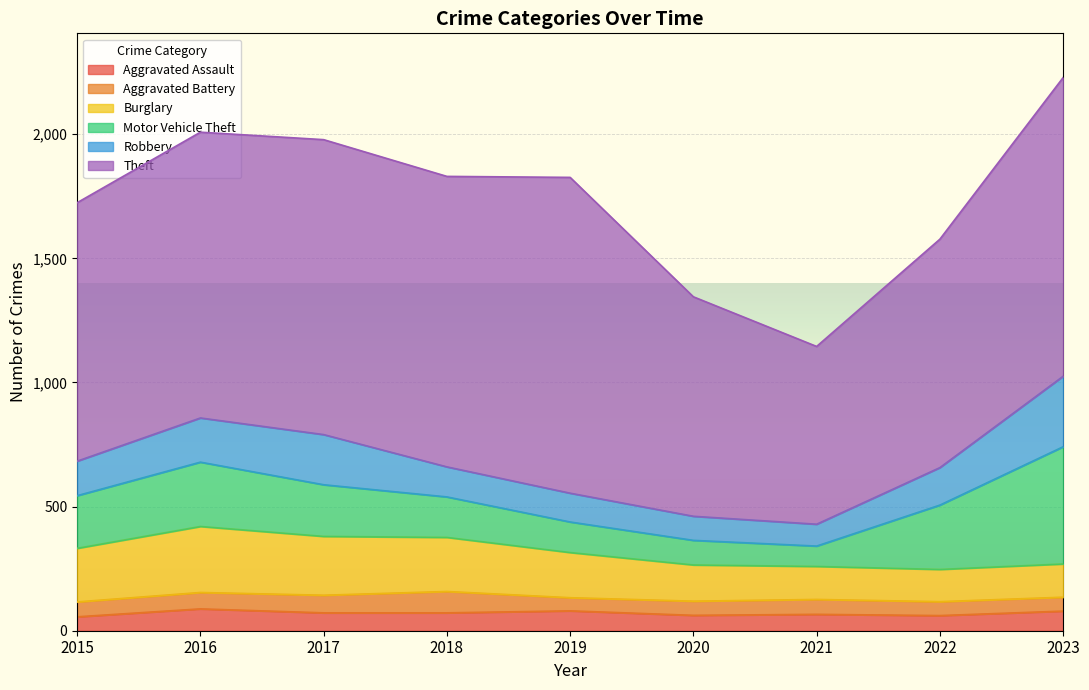

At how many categories does at least one series exceed 202?

9